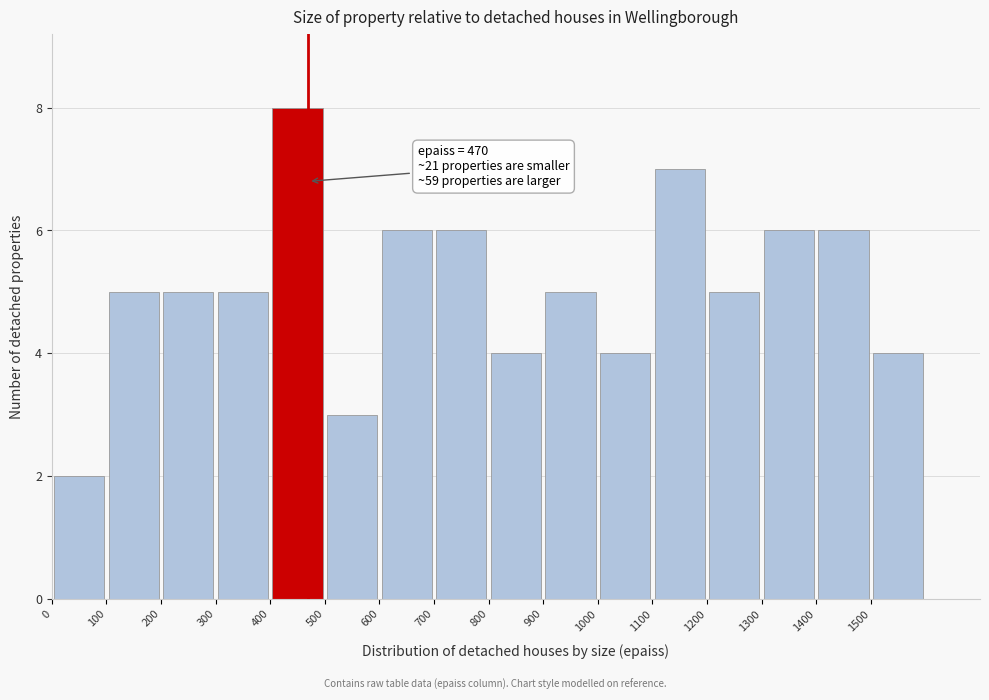

Which range on the x-axis has the tallest bar?

400 to 500